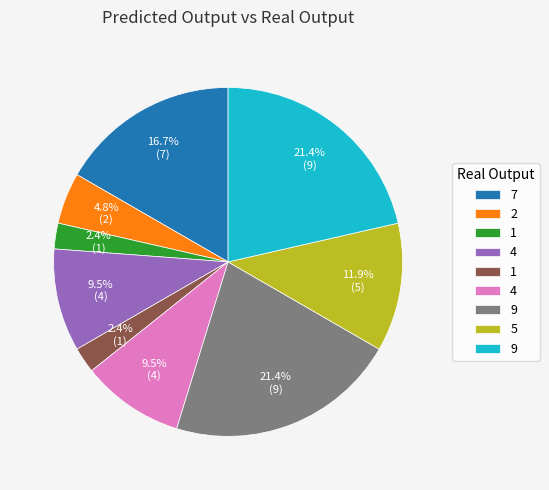

Does any single category account for the majority?

No